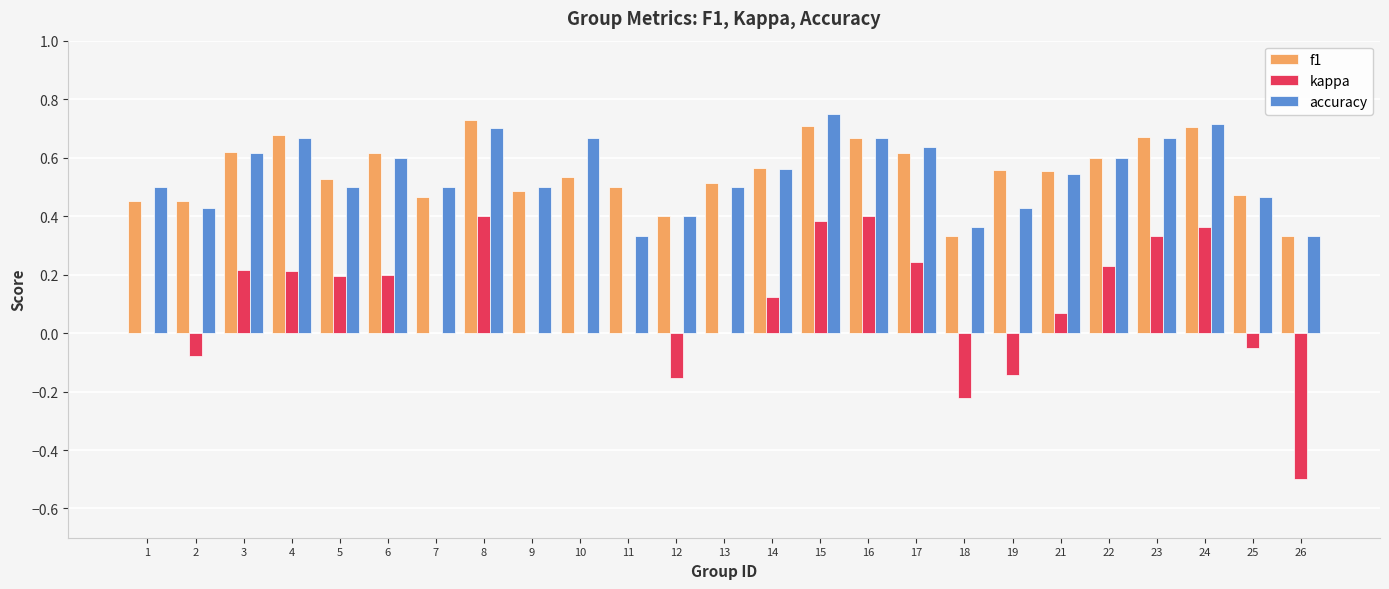

True or false: kappa has a value of 0.2 at 5.

True